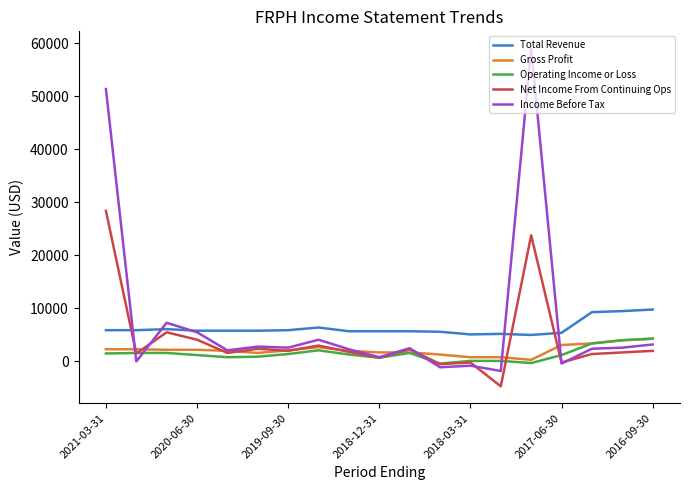

What is the smallest value displayed?

-4700